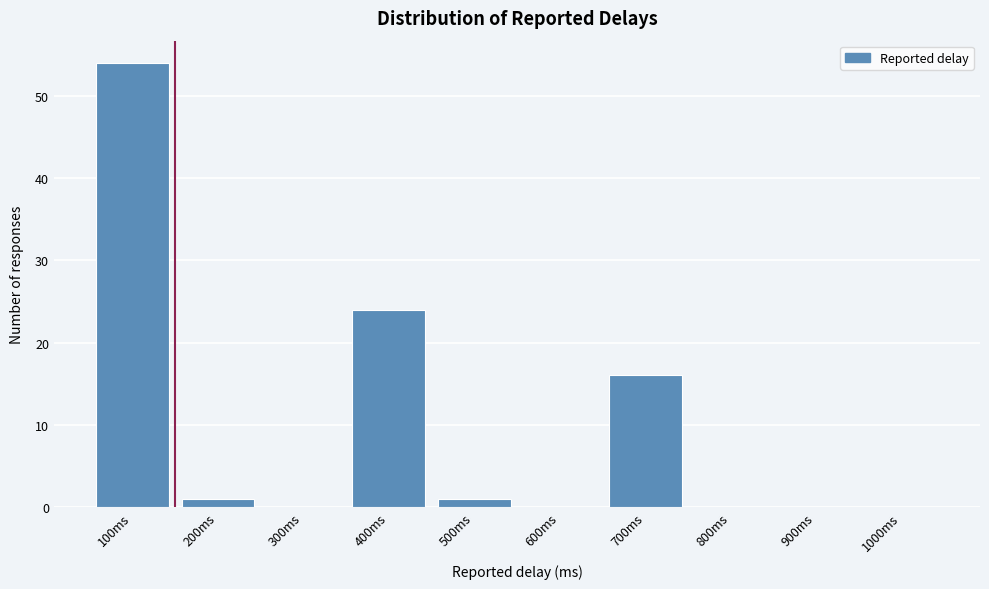

Over which range of the x-axis is the bar tallest?

50 to 150